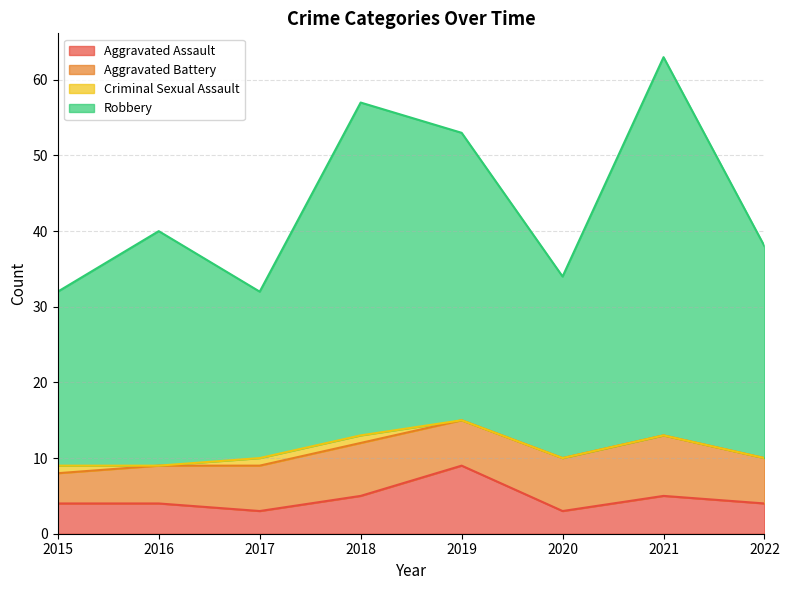

Which has a higher value, 2017 or 2020?

2017